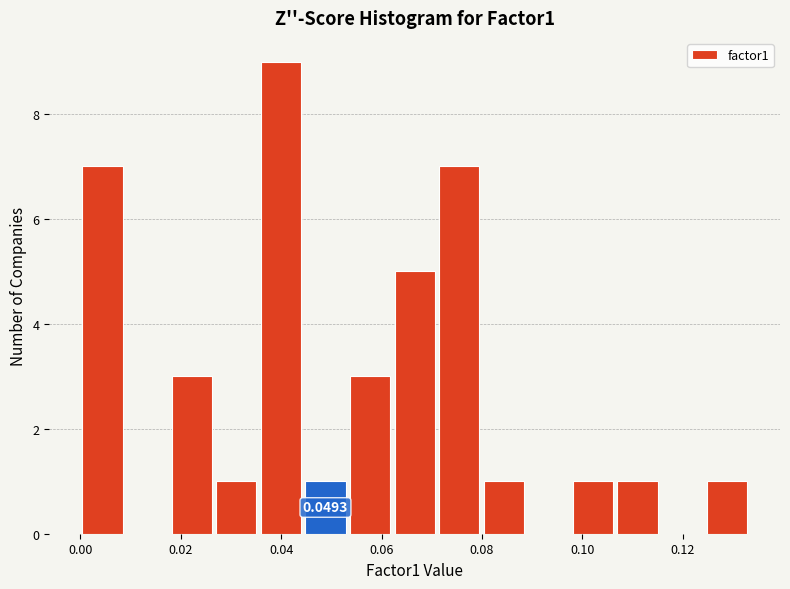

Which range on the x-axis has the tallest bar?

0.036 to 0.044